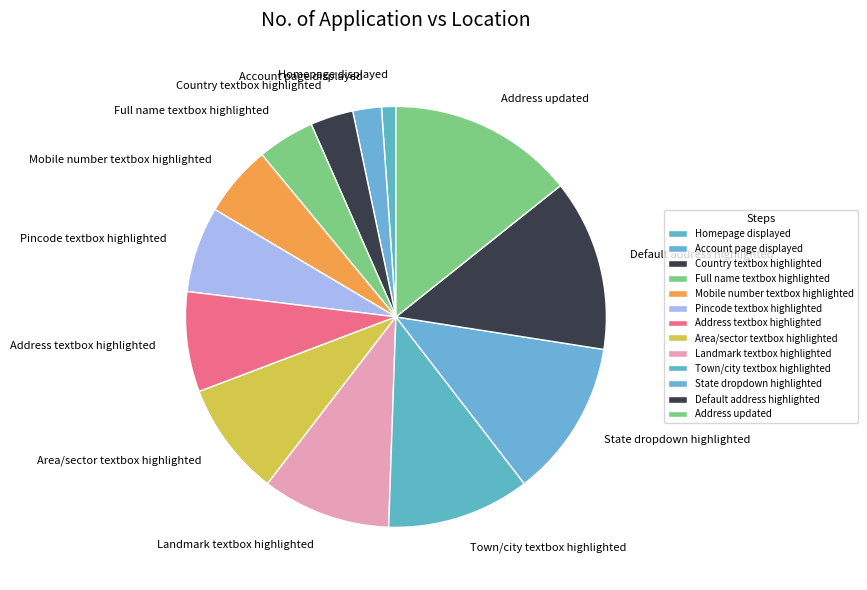

Do Address textbox highlighted and Country textbox highlighted together represent more than half of the pie?

No